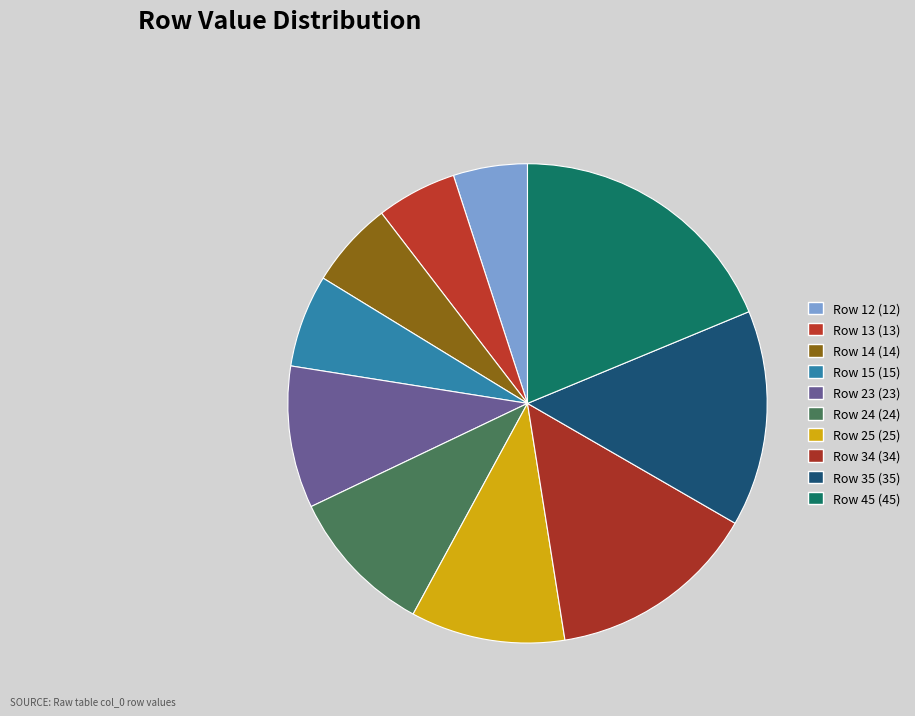

To the nearest percent, what percentage of the pie is Row 24?

10%